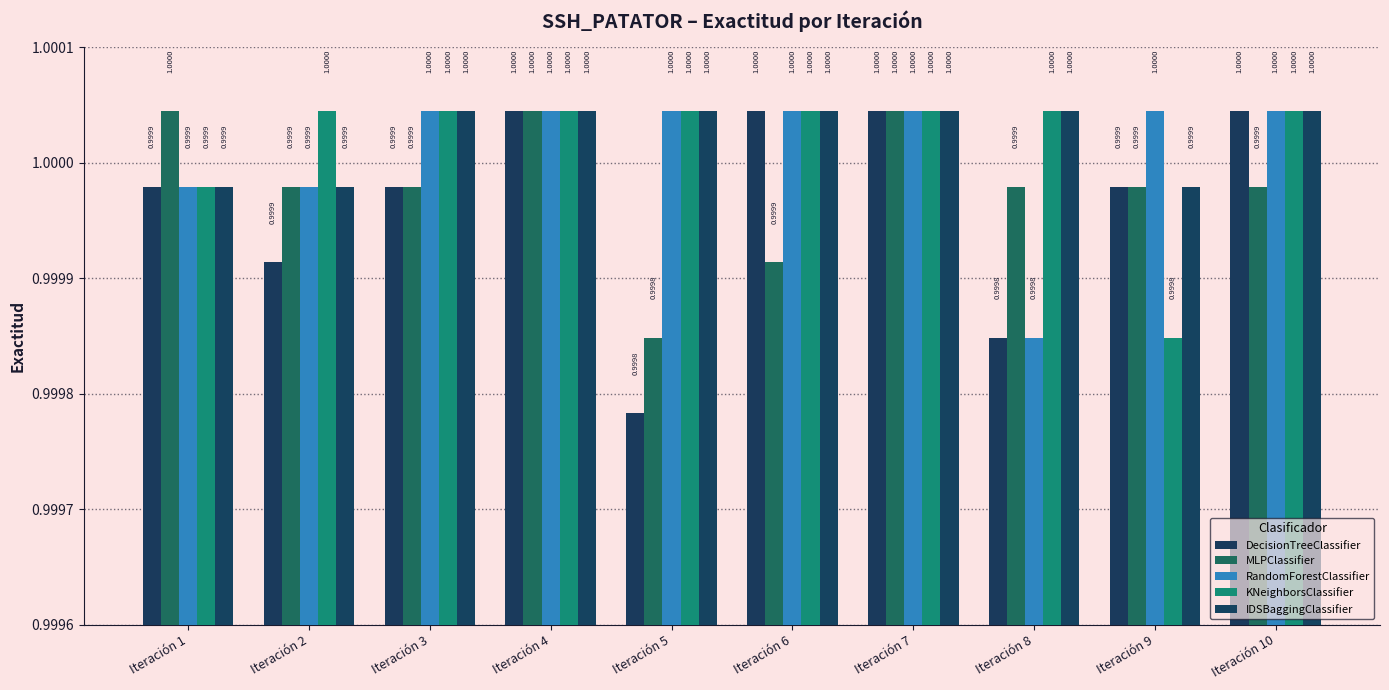

Reading left to right, transcribe all the data shown in this chart.

DecisionTreeClassifier: 1.0	1.0	1.0	1.0	1.0	1.0	1.0	1.0	1.0	1.0
MLPClassifier: 1.0	1.0	1.0	1.0	1.0	1.0	1.0	1.0	1.0	1.0
RandomForestClassifier: 1.0	1.0	1.0	1.0	1.0	1.0	1.0	1.0	1.0	1.0
KNeighborsClassifier: 1.0	1.0	1.0	1.0	1.0	1.0	1.0	1.0	1.0	1.0
IDSBaggingClassifier: 1.0	1.0	1.0	1.0	1.0	1.0	1.0	1.0	1.0	1.0